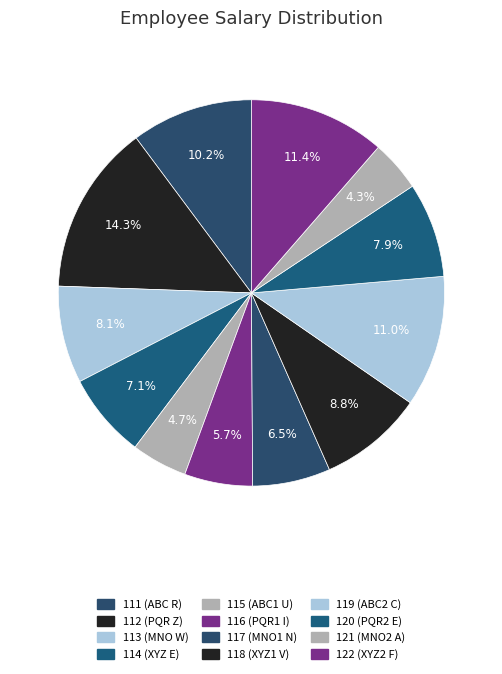

Does any single category account for the majority?

No